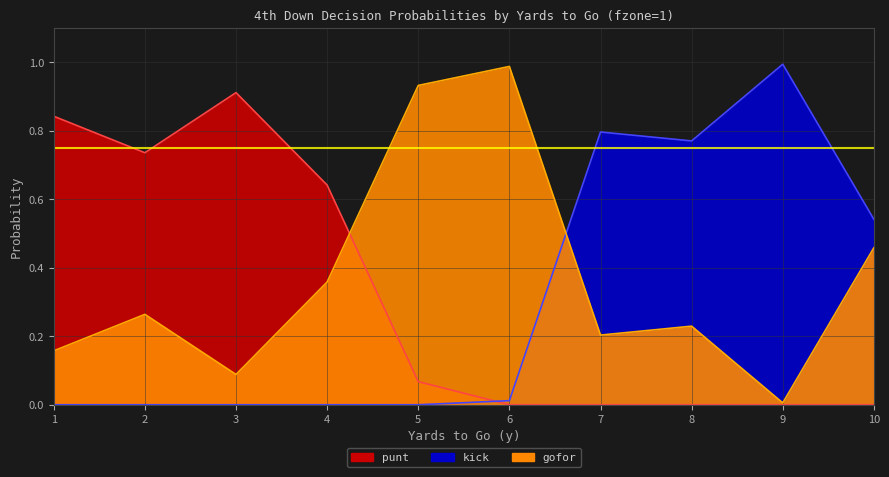

At which category is the sum across all series the highest?

1